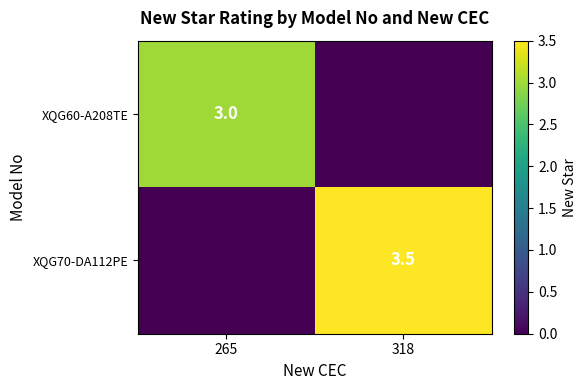

The XQG70-DA112PE series shows 3.5 at 318. True or false?

True